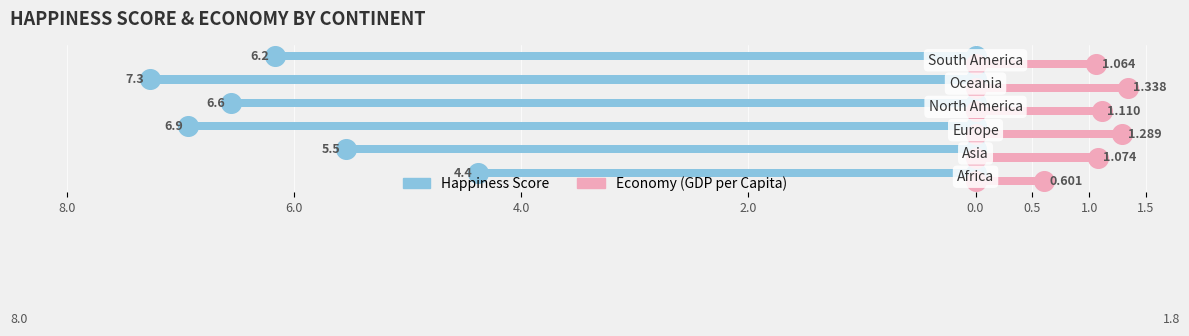

Which series has the widest spread of Y values?

Happiness Score